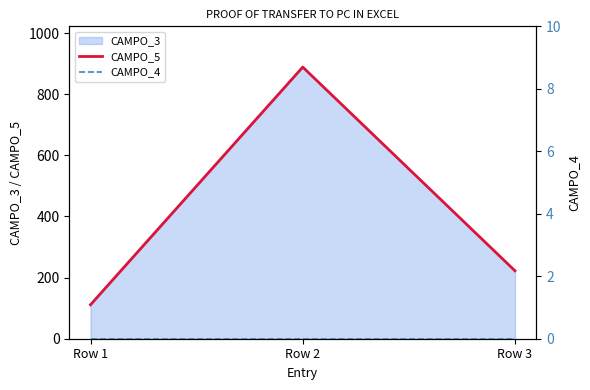

True or false: CAMPO_5 has a value of 59.5 at Row 1.

False